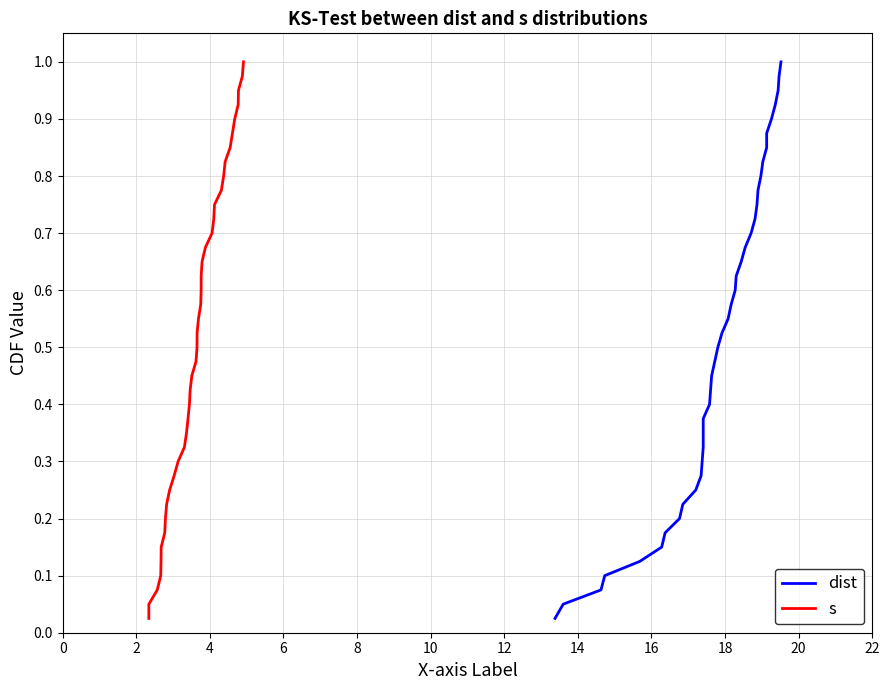

Reading left to right, transcribe all the data shown in this chart.

dist: 0.0	0.1	0.1	0.1	0.1	0.1	0.2	0.2	0.2	0.2	0.3	0.3	0.3	0.3	0.4	0.4	0.4	0.5	0.5	0.5	0.5	0.6	0.6	0.6	0.6	0.7	0.7	0.7	0.7	0.8	0.8	0.8	0.8	0.8	0.9	0.9	0.9	0.9	1.0	1.0
s: 0.0	0.1	0.1	0.1	0.1	0.1	0.2	0.2	0.2	0.2	0.3	0.3	0.3	0.3	0.4	0.4	0.4	0.5	0.5	0.5	0.5	0.6	0.6	0.6	0.6	0.7	0.7	0.7	0.7	0.8	0.8	0.8	0.8	0.8	0.9	0.9	0.9	0.9	1.0	1.0